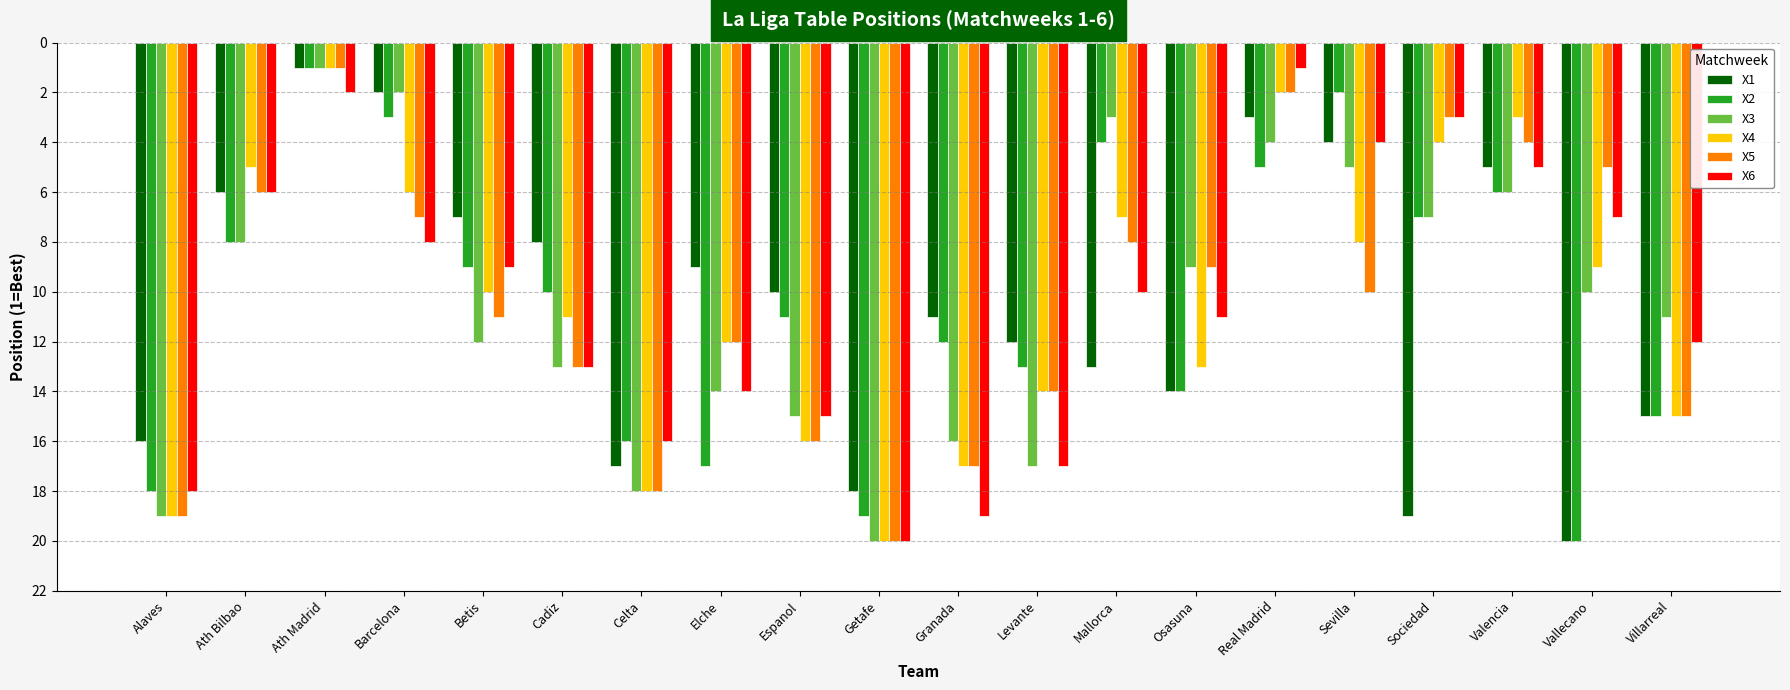

The X5 series shows 1 at Ath Madrid. True or false?

True